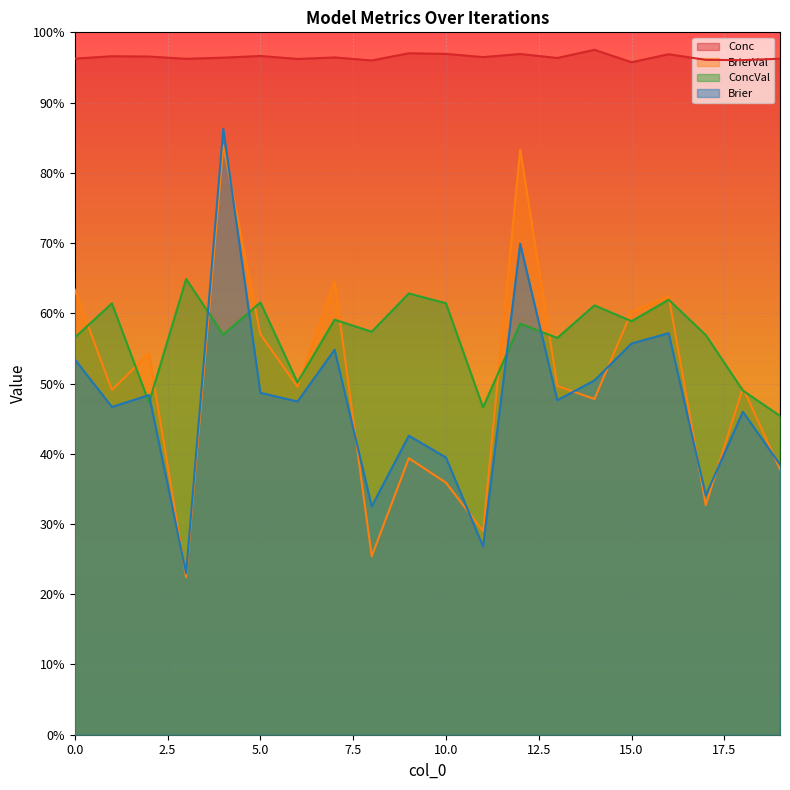

True or false: Conc and ConcVal intersect in this chart.

False